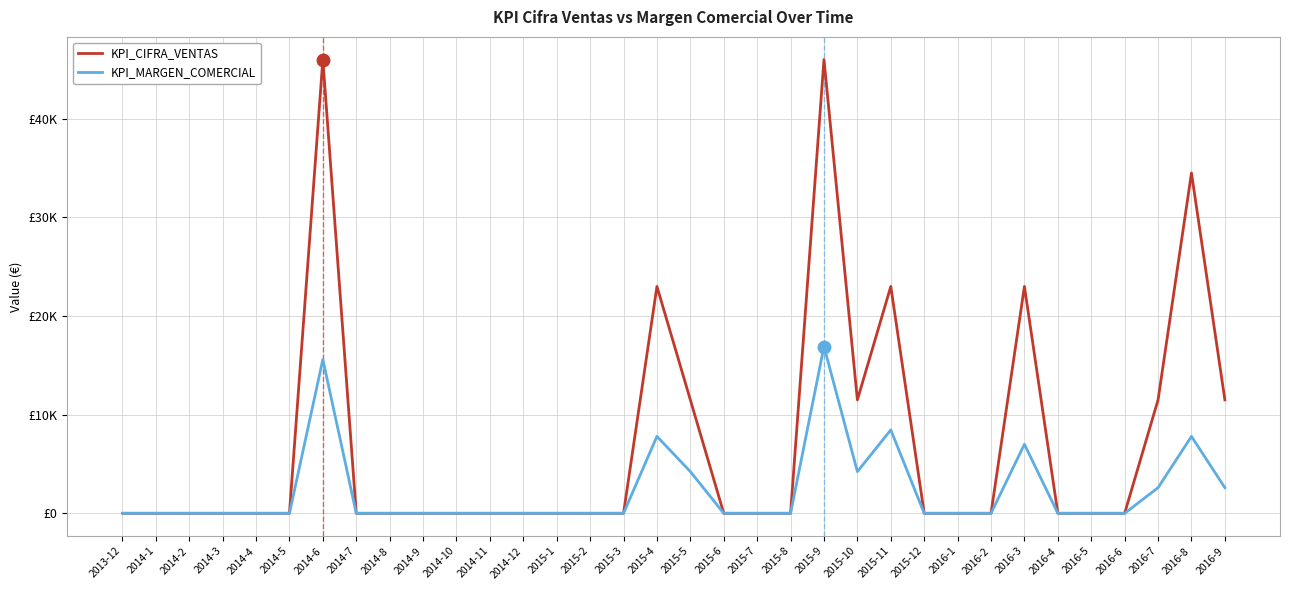

True or false: KPI_MARGEN_COMERCIAL and KPI_CIFRA_VENTAS cross at least once.

False